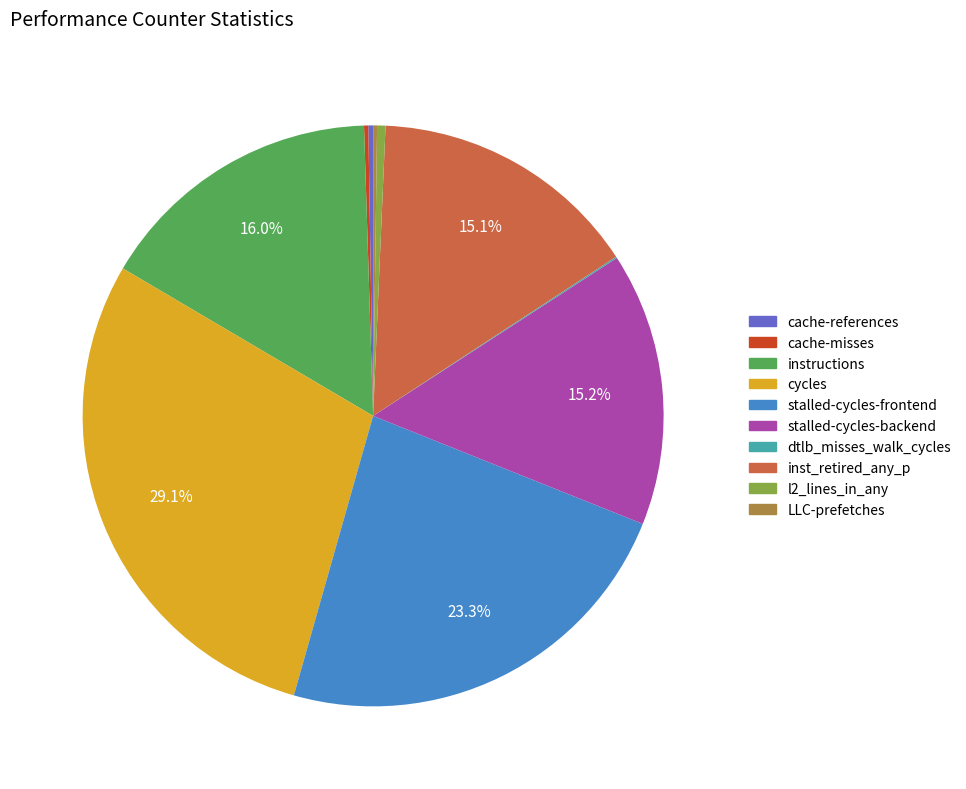

What portion of the pie excludes stalled-cycles-frontend?

76.7%